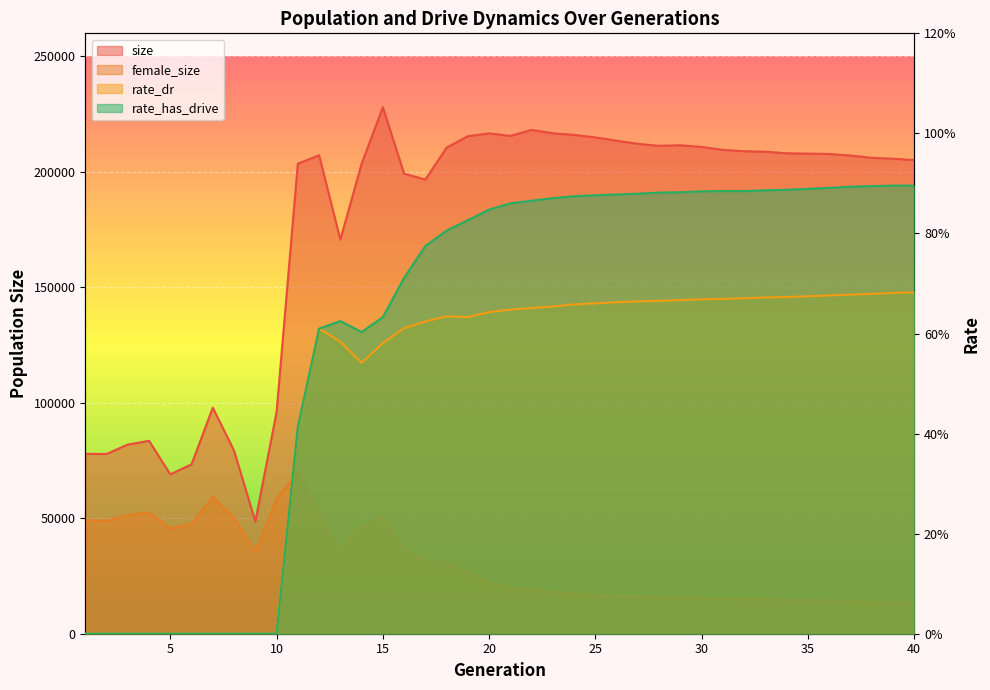

Where is the first local maximum for rate_has_drive?

13